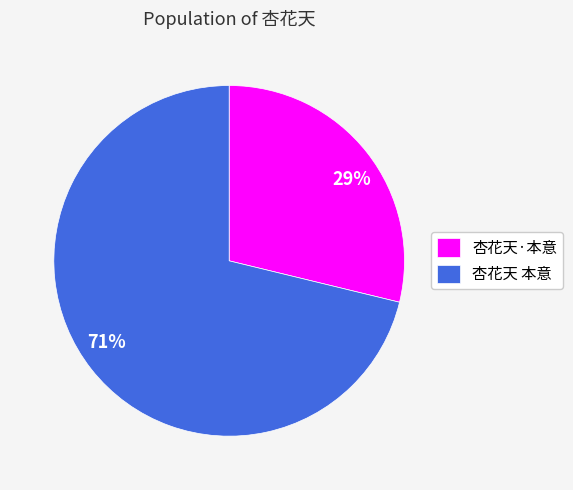

Which category accounts for the majority?

杏花天 本意